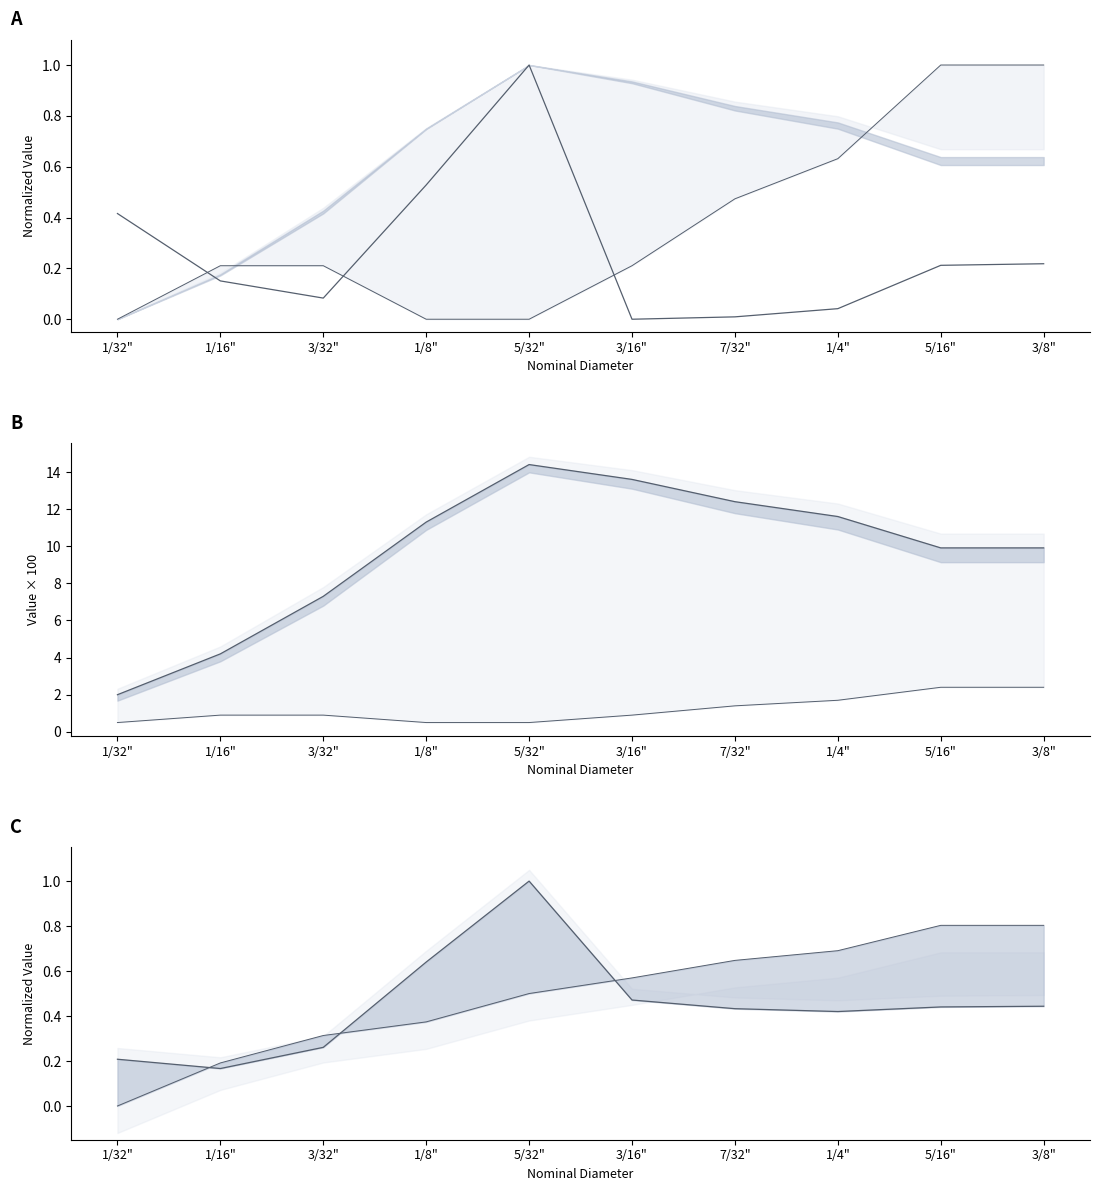

True or false: minwall has more than 1 points higher than both neighbors.

False